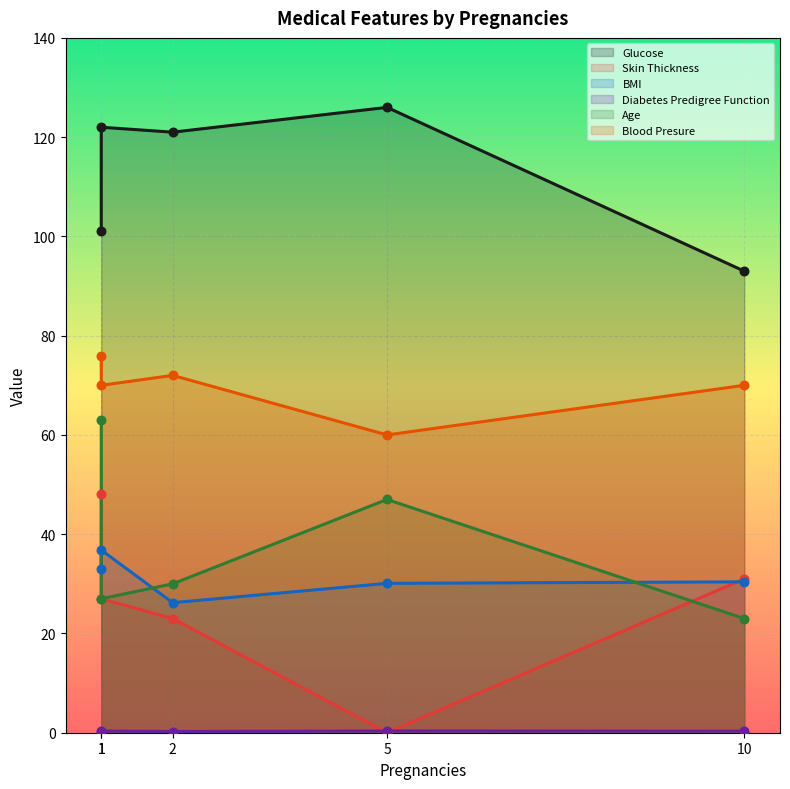

Which series has the largest total across all categories?

Glucose